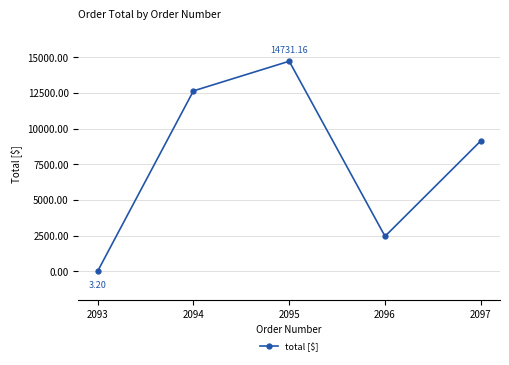

What value does the data have at 2095?

14731.2